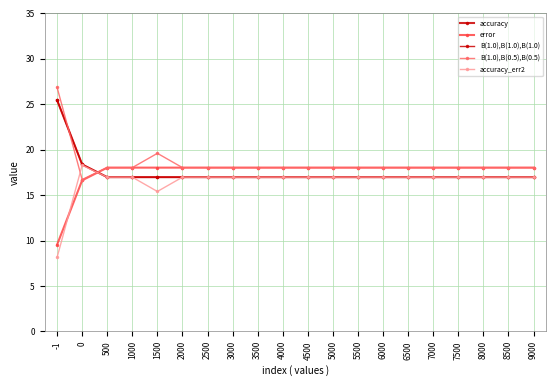

The accuracy_err2 series shows 7.7 at 2000. True or false?

False